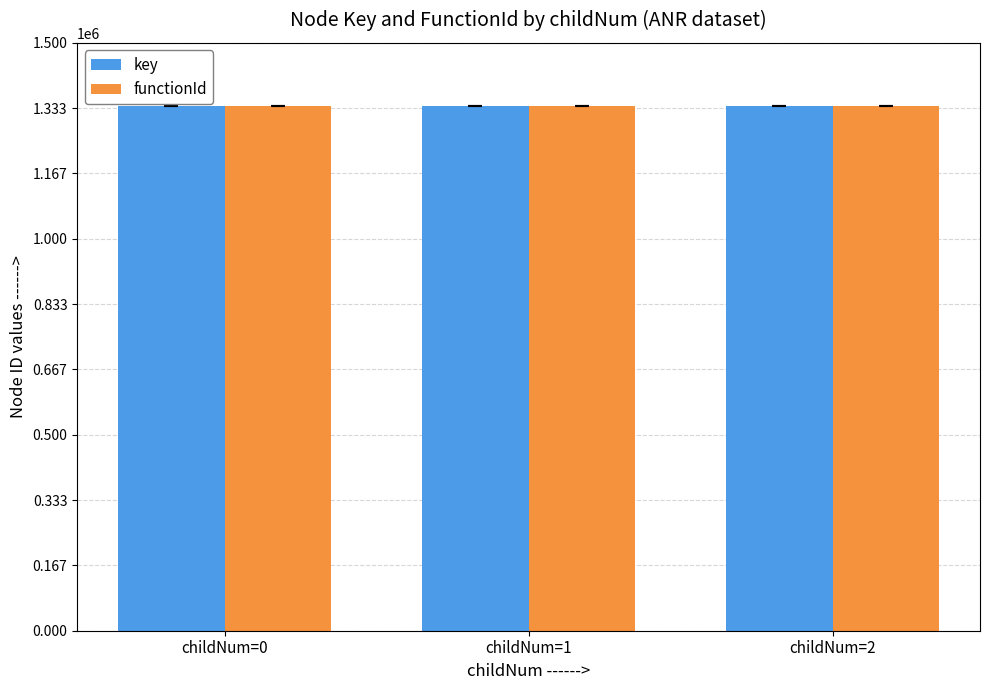

What is the sum of the functionId values at childNum=1 and childNum=2?

2677412